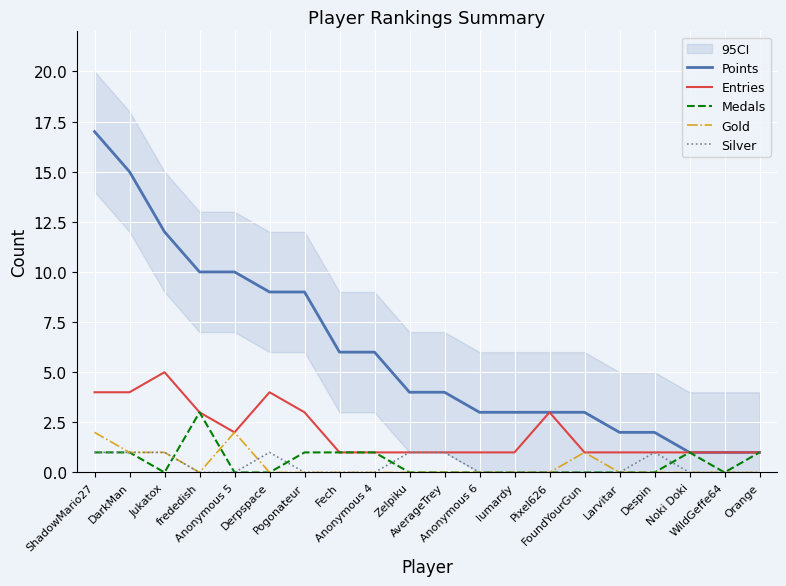

What is the difference between the maximum and minimum values in the Medals series?

3